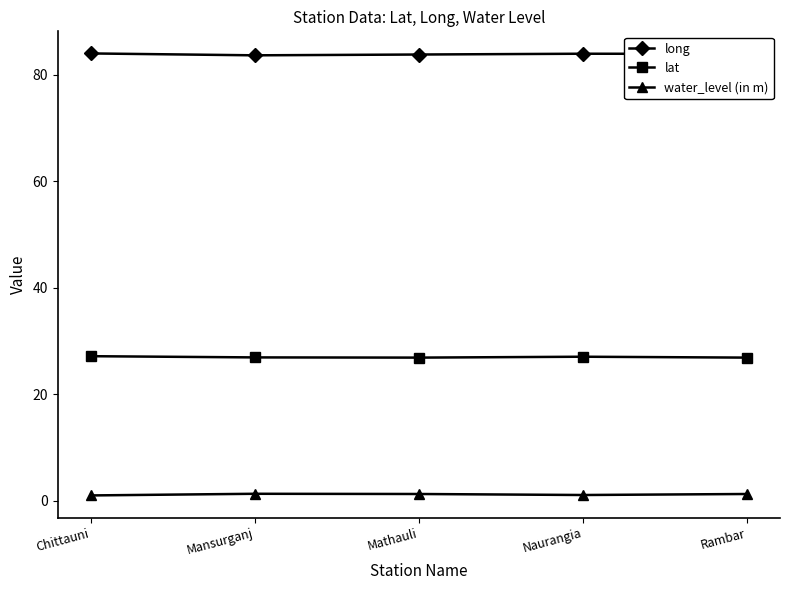

What is the label of the 2nd point from the left?

Mansurganj